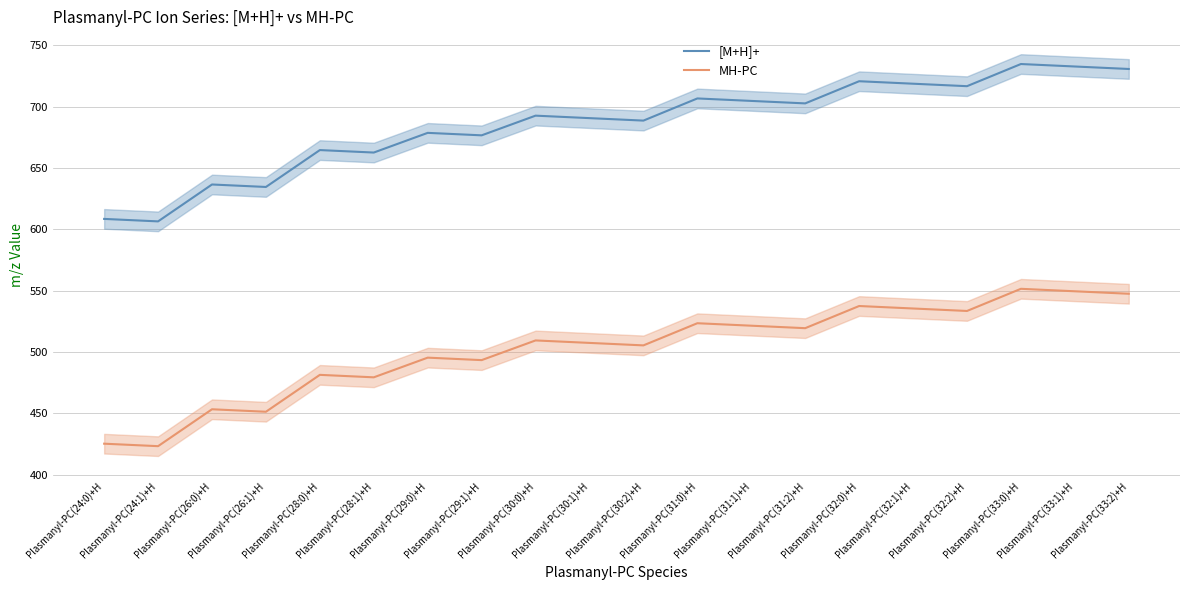

The MH-PC series shows 481.5 at Plasmanyl-PC(28:0)+H. True or false?

True